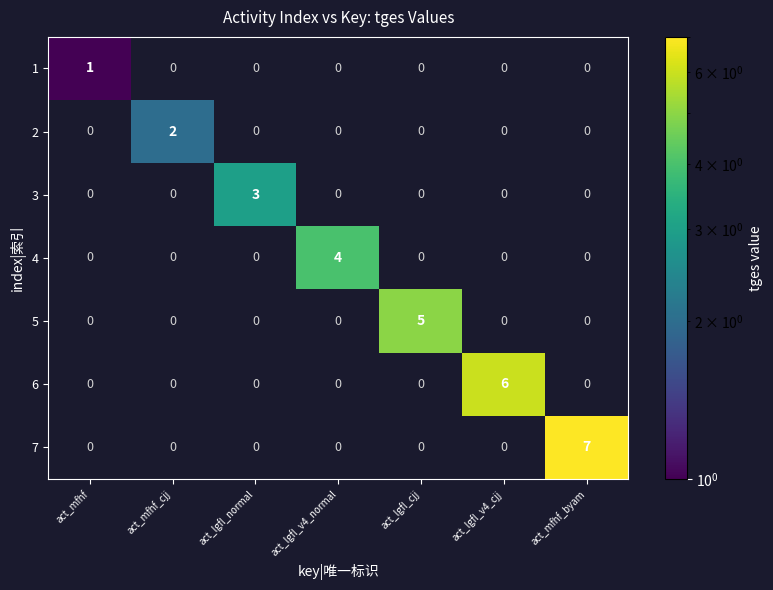

Which label corresponds to the largest value in the chart?

act_mfhf_byam